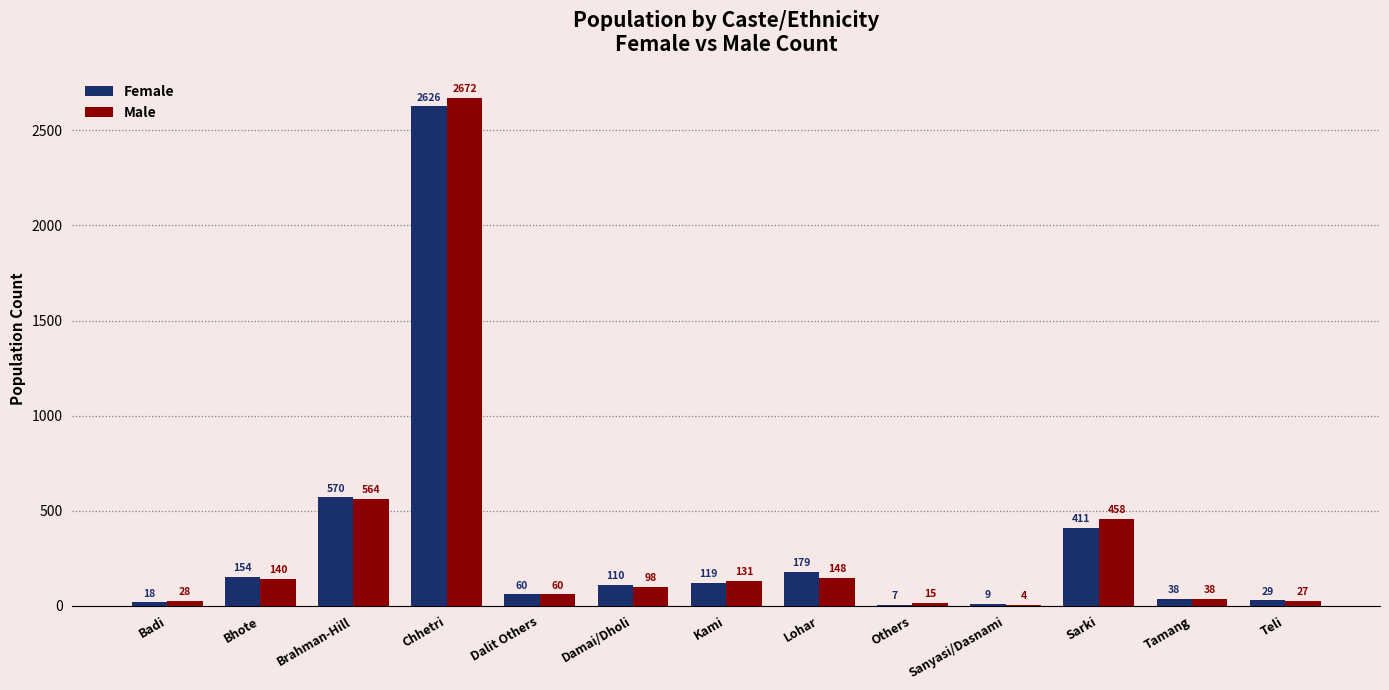

Where is Male nearest to the value 1338?

Brahman-Hill